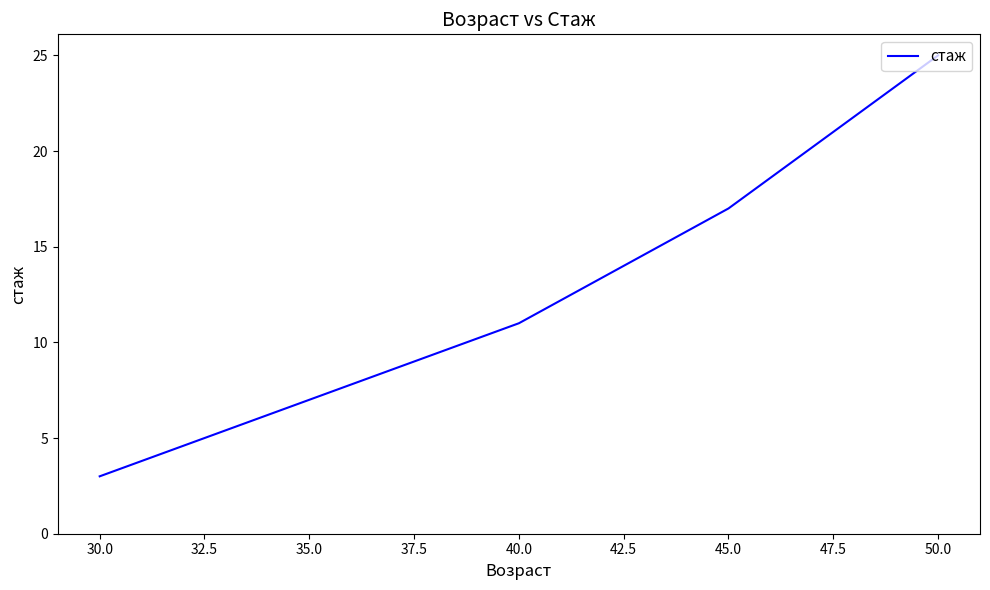

Is it true that the value at 40.0 is 15?

False